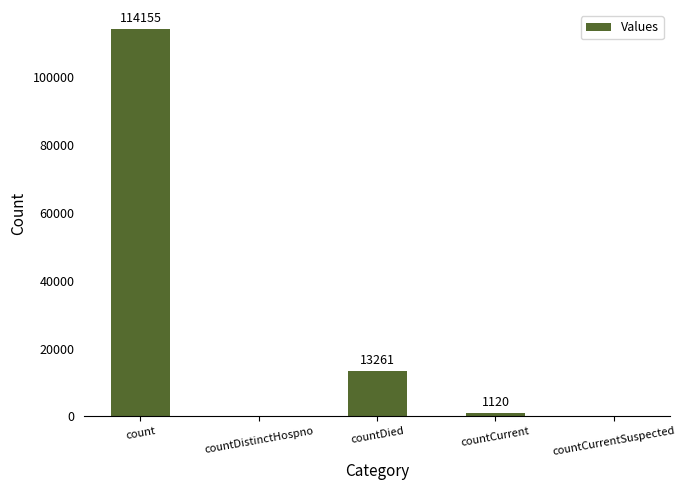

What is the change in value from count to countDistinctHospno?

-114155